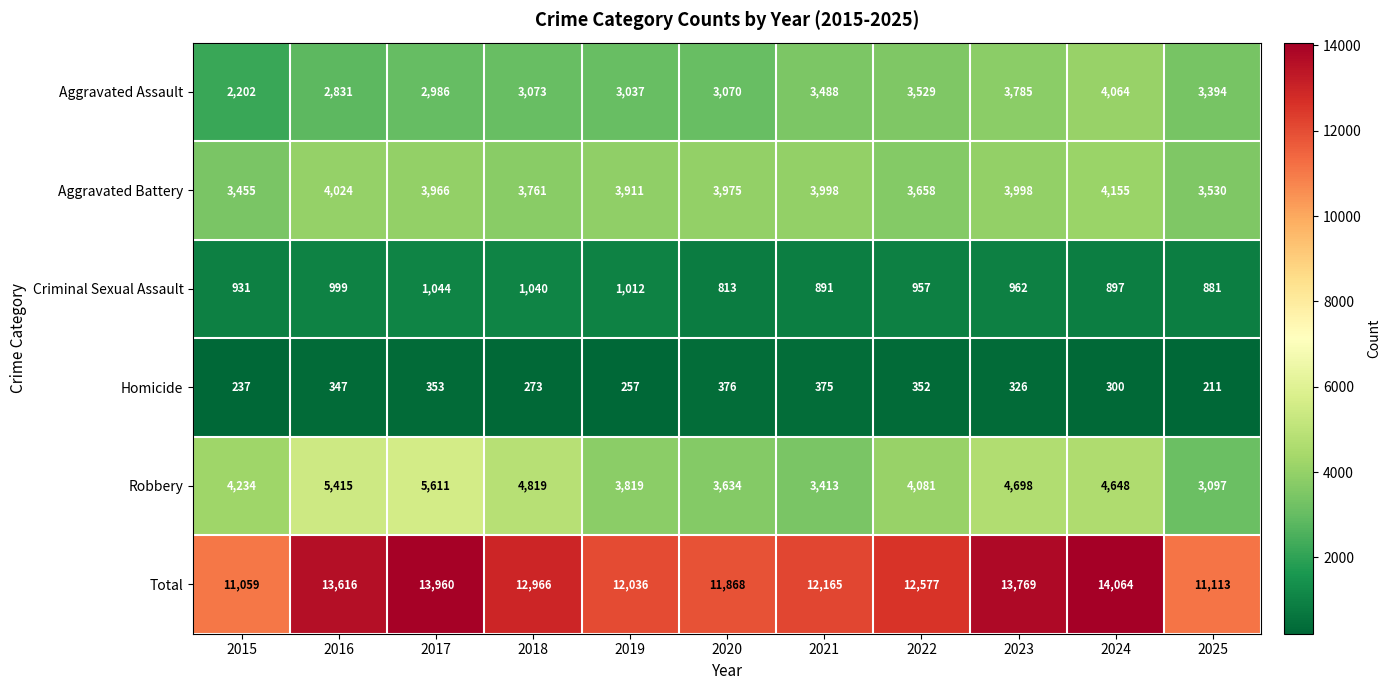

How many series are shown in this chart?

6